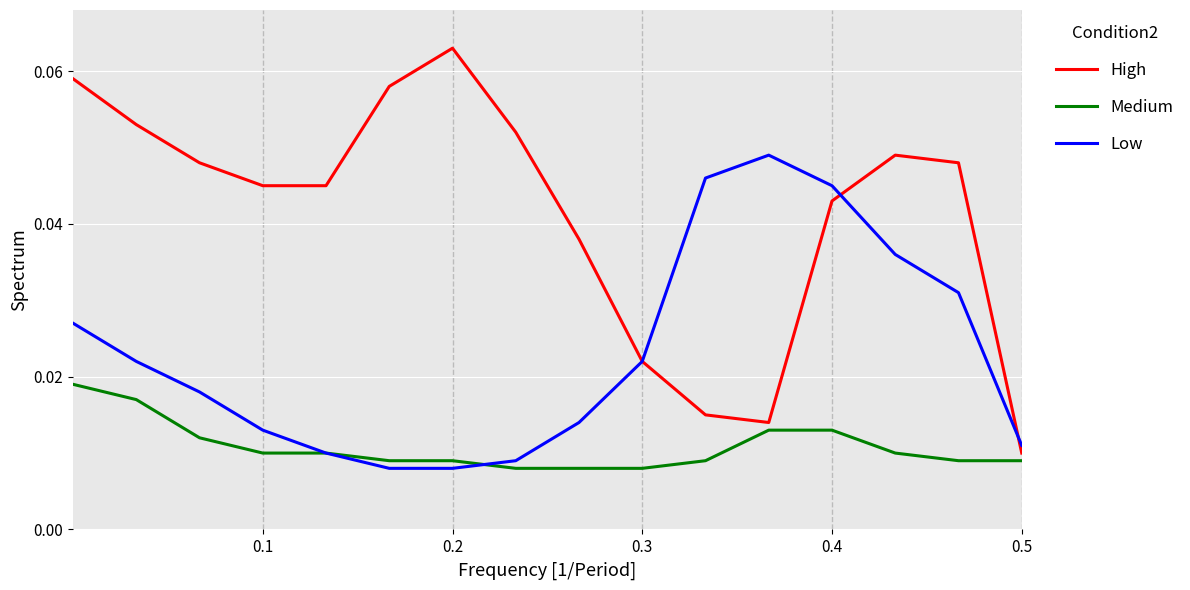

How many lines are shown in the chart?

3